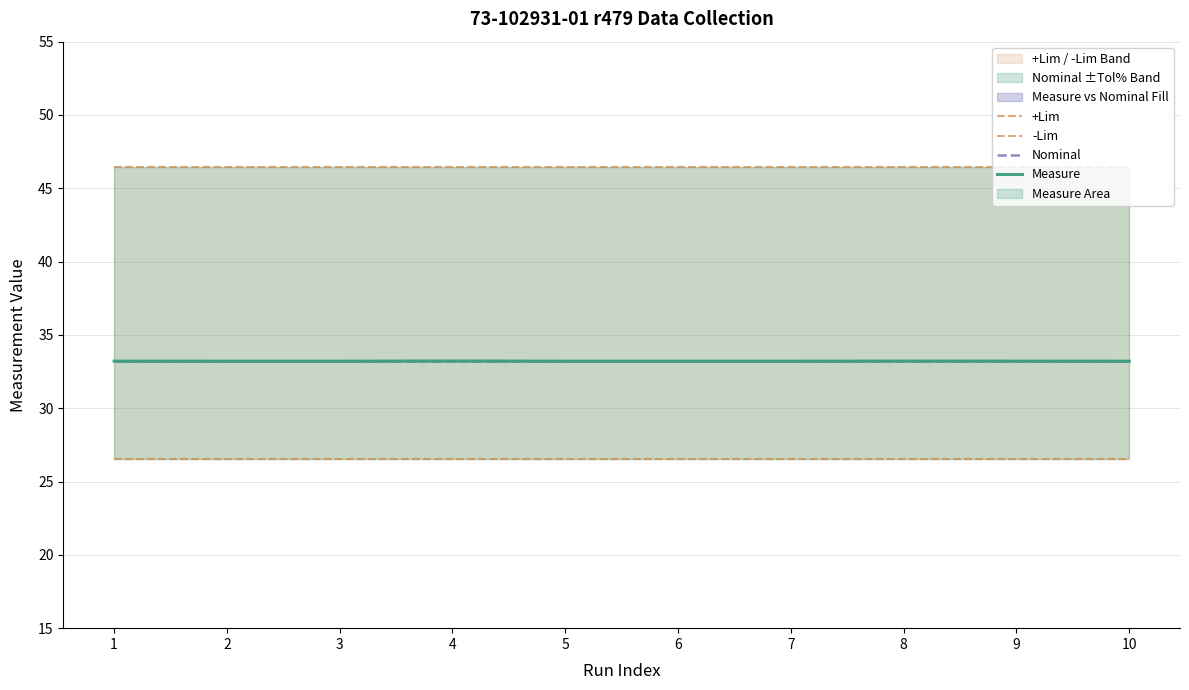

At which category is the sum across all series the highest?

4